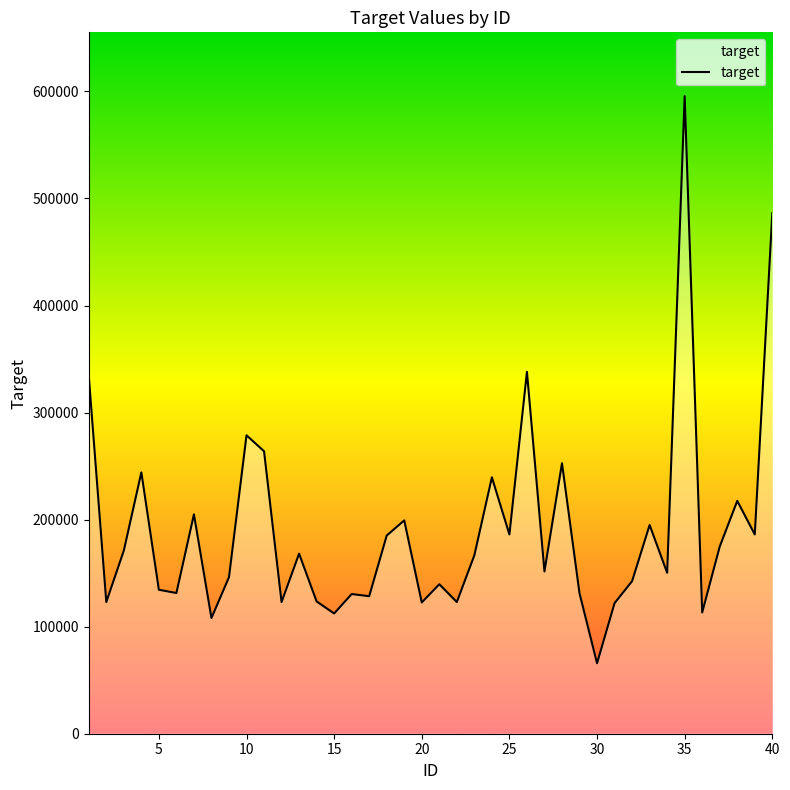

What is the minimum value shown in the chart?

65847.6